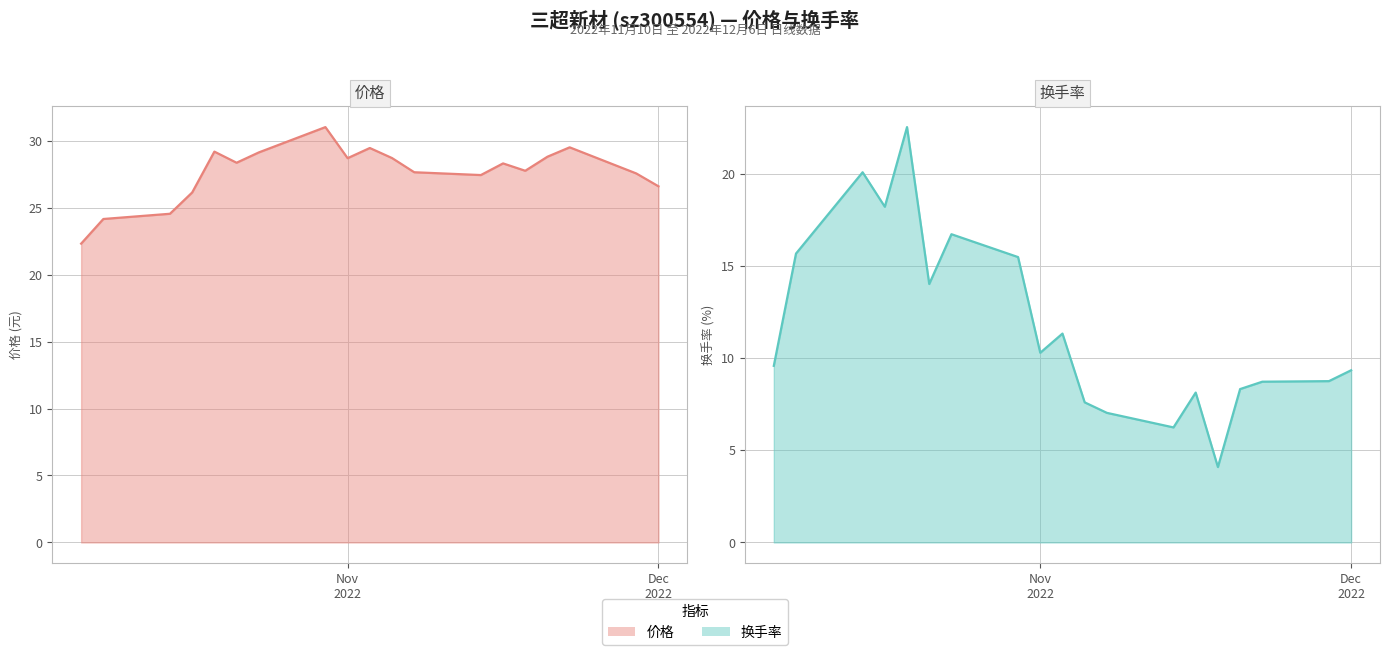

Reading right to left, extract all data points from this chart.

价格: 26.6	27.6	29.5	28.8	27.8	28.3	27.4	27.6	28.7	29.4	28.7	31.0	29.1	28.4	29.2	26.1	24.5	24.1	22.3
换手率: 9.3	8.8	8.7	8.3	4.1	8.1	6.2	7.0	7.6	11.3	10.3	15.5	16.7	14.0	22.5	18.2	20.1	15.7	9.6